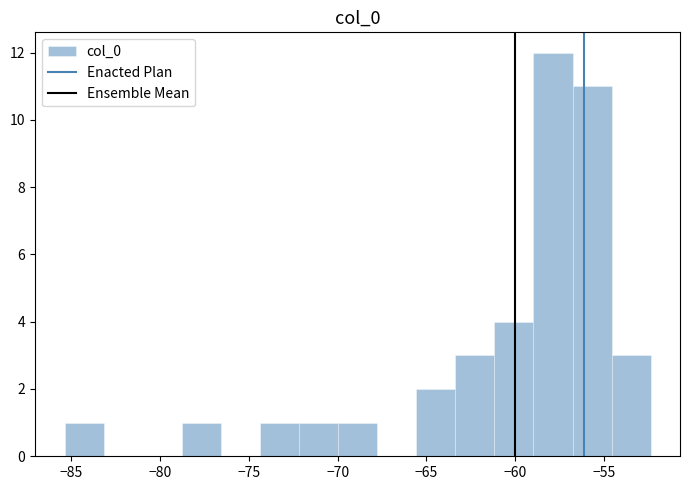

Which range on the x-axis has the tallest bar?

-59.0 to -57.0